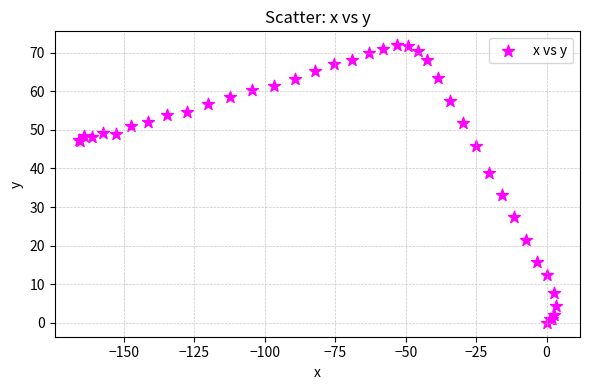

What Y value in the scatter plot is closest to 35?

33.2